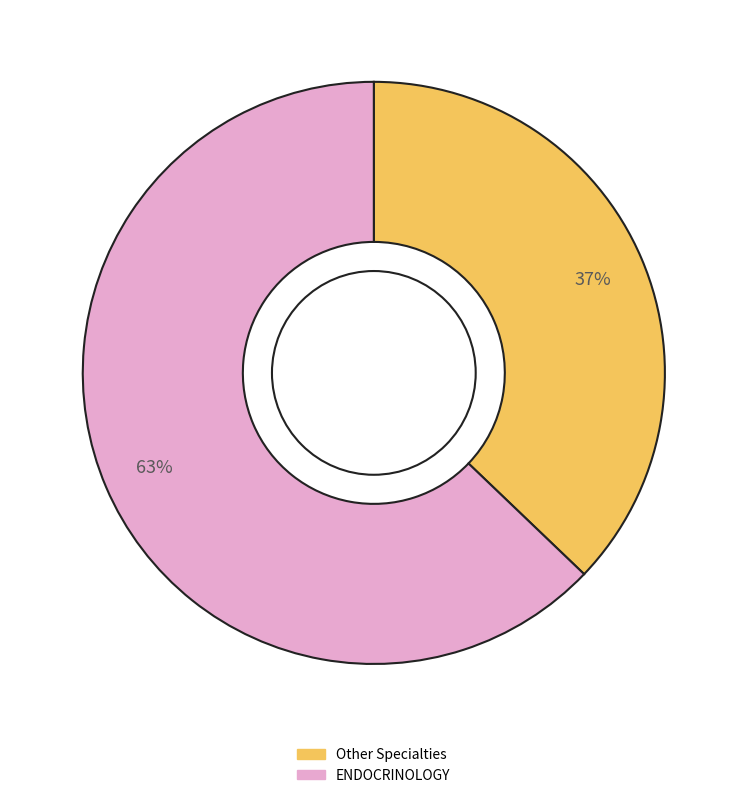

To the nearest percent, what is the average slice percentage?

50%